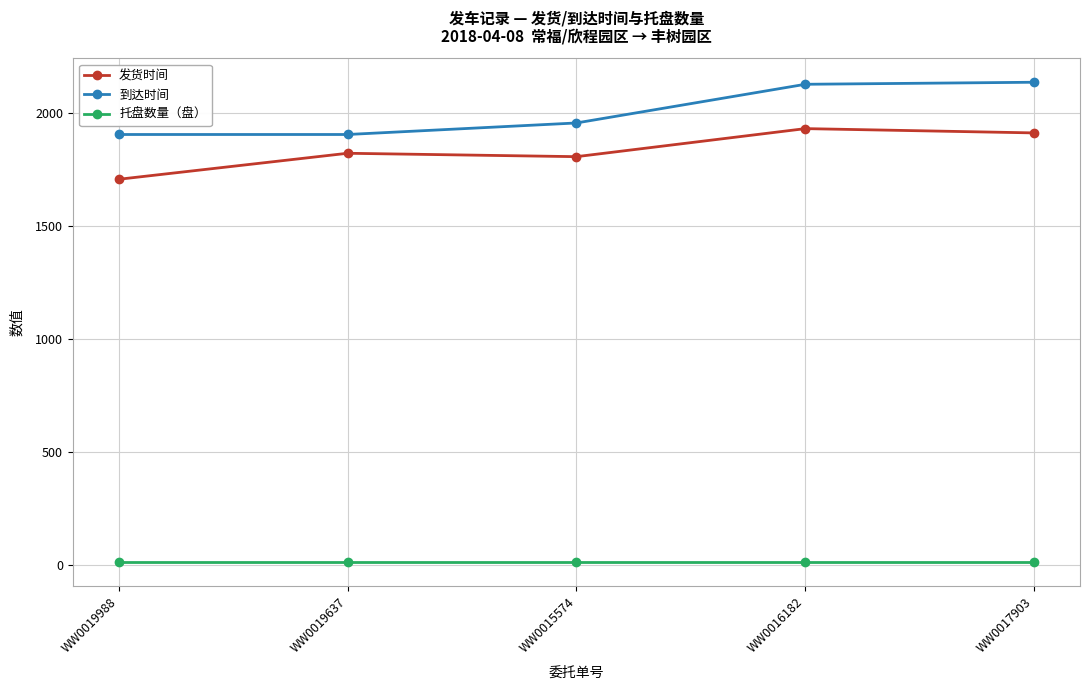

What is the maximum value shown in the chart?

2134